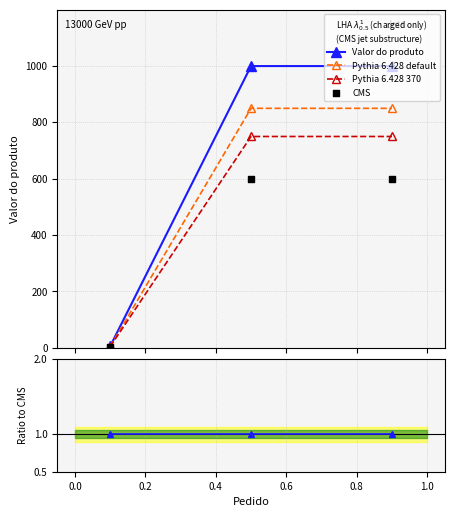

Which series has the widest spread of Y values?

Valor do produto